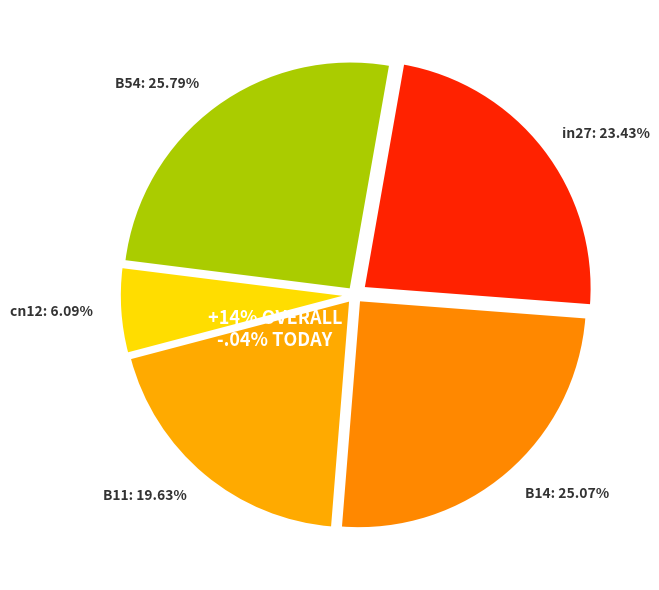

To the nearest percent, what is the difference between the largest and smallest slice percentages?

20%